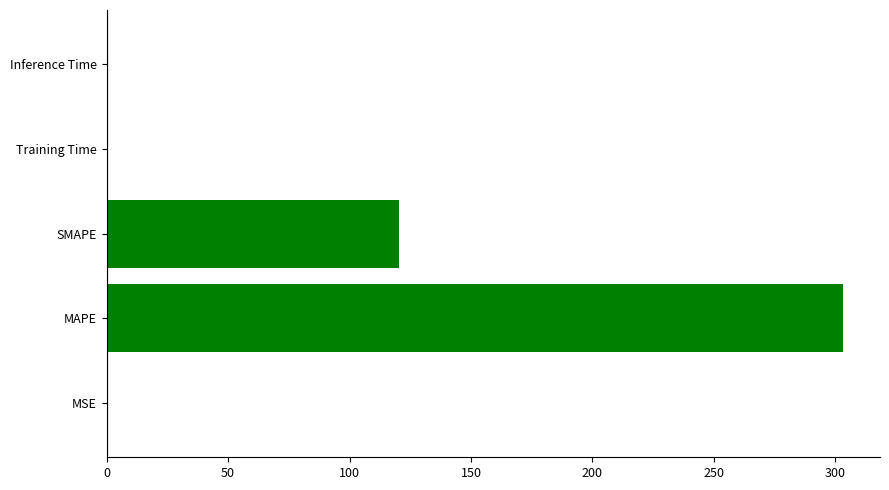

What is the ratio of the value at SMAPE to the value at MAPE?

0.4